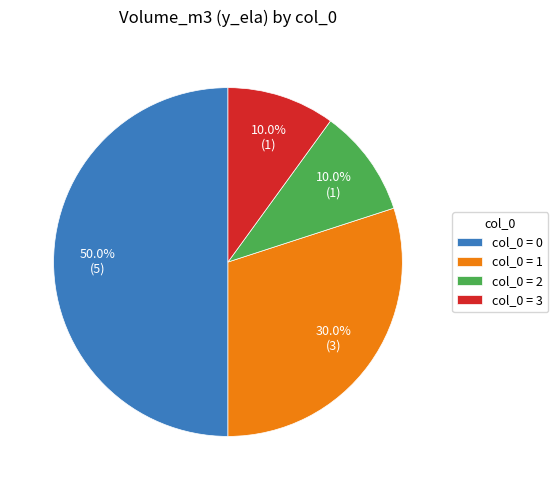

How many segments does this pie chart have?

4